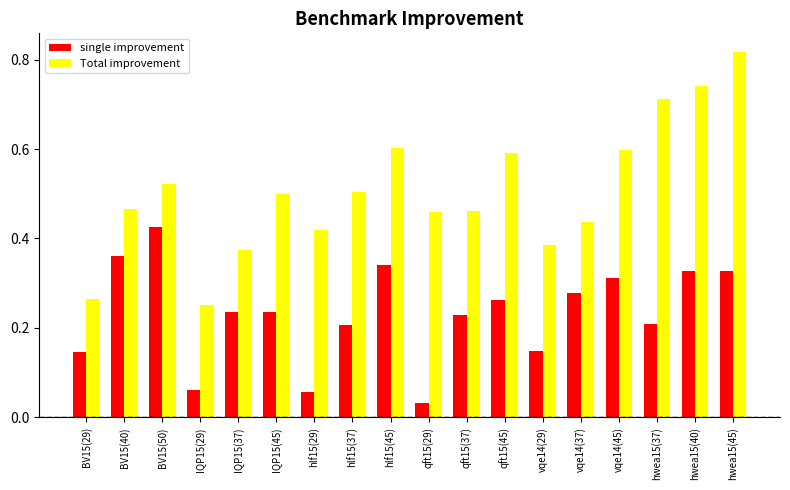

Is the value of single improvement at hwea15(40) greater than the value of Total improvement at BV15(29)?

Yes